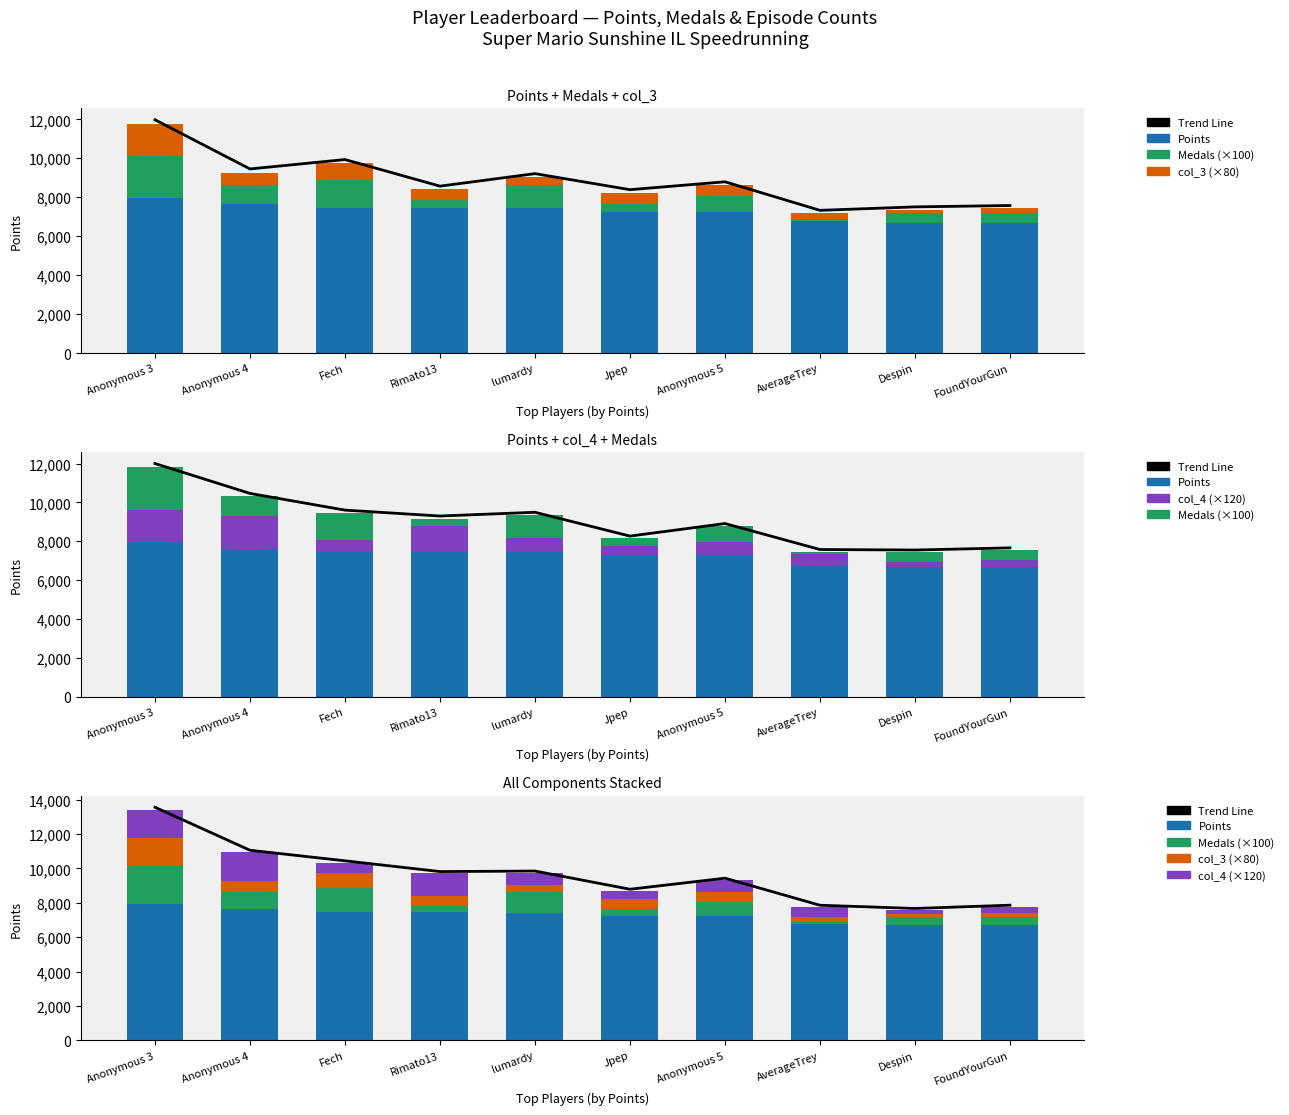

What are all the series names shown in the legend?

Trend Line, Points, Medals (×100), col_3 (×80), col_4 (×120)